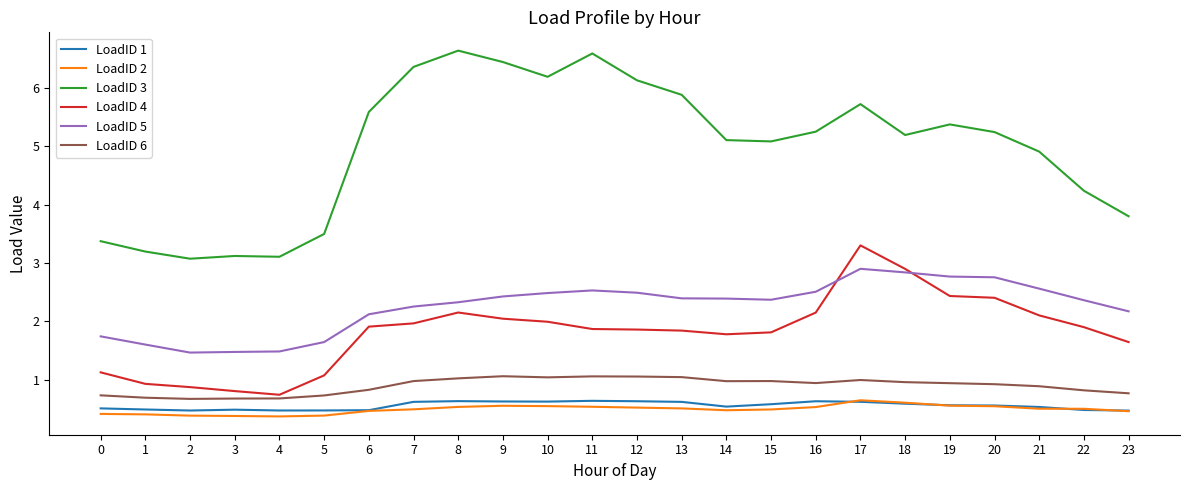

True or false: LoadID 4 and LoadID 6 intersect in this chart.

False